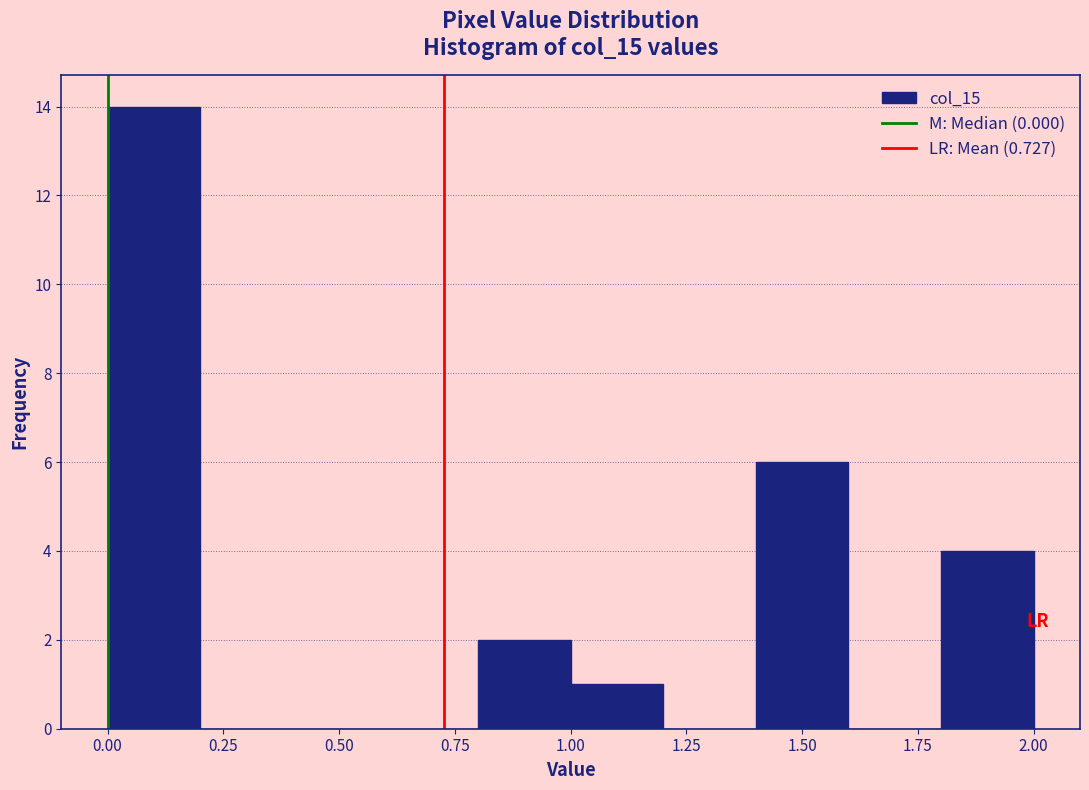

Reading left to right, list every bar in this chart as the range it spans on the x-axis followed by its height. The values are not printed on the chart, so give them approximately, as read against the axis.

0.0 to 0.2: 14
0.2 to 0.4: 0
0.4 to 0.6: 0
0.6 to 0.8: 0
0.8 to 1.0: 2
1.0 to 1.2: 1
1.2 to 1.4: 0
1.4 to 1.6: 6
1.6 to 1.8: 0
1.8 to 2.0: 4